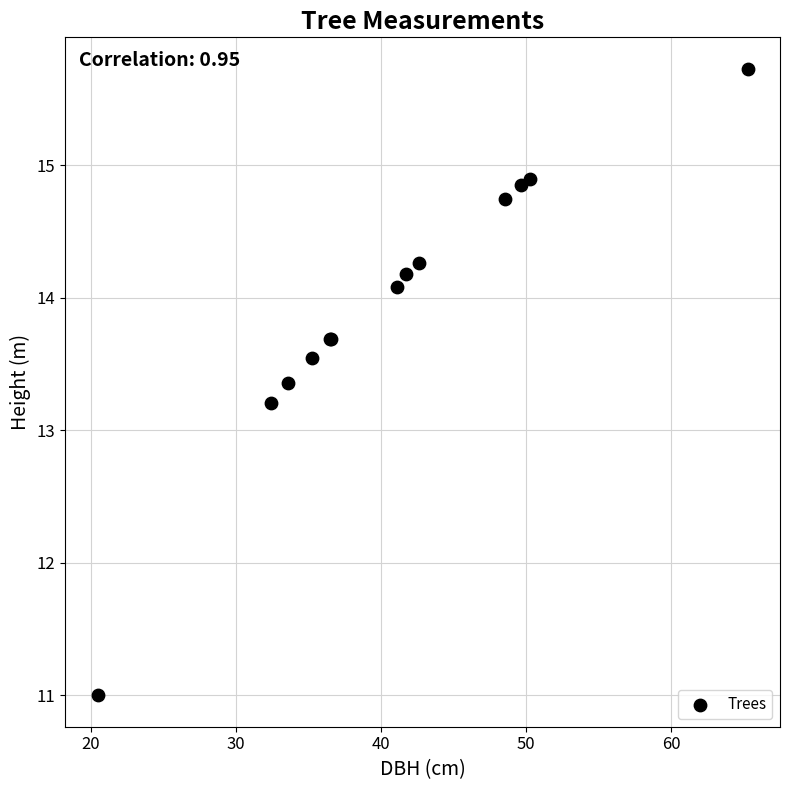

What Y value in the scatter plot is closest to 13?

13.2